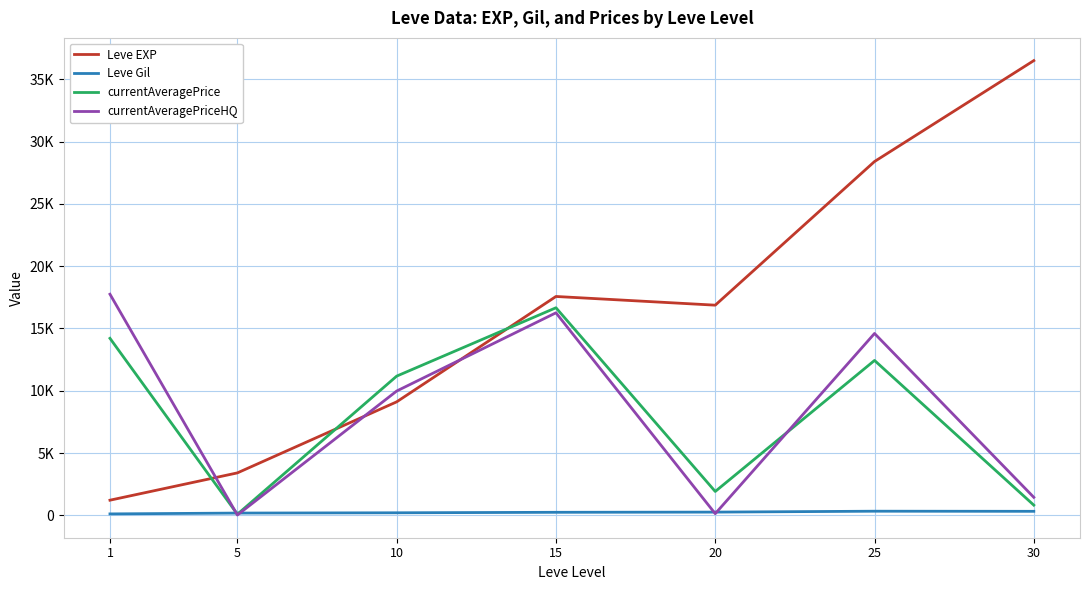

What is the maximum value for currentAveragePriceHQ?

17744.9